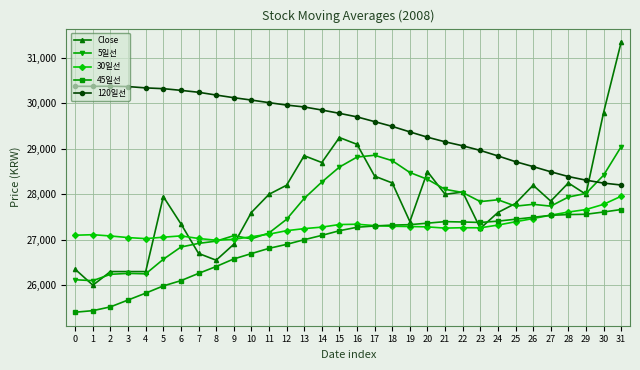

Where is Close nearest to the value 28675?

14